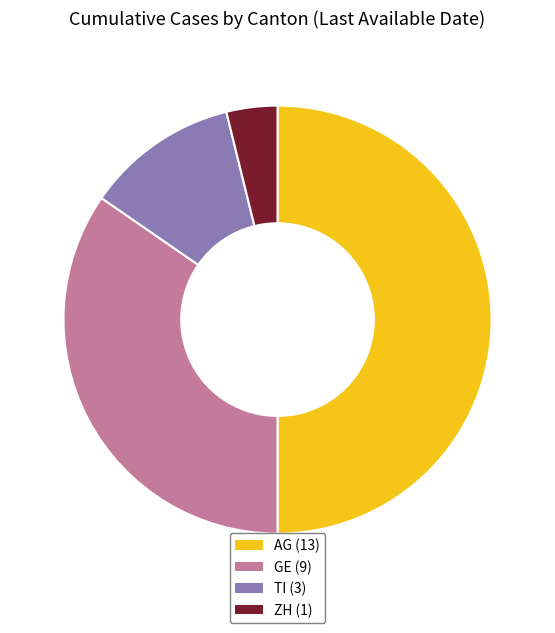

The GE slice represents 46% of the pie. True or false?

False